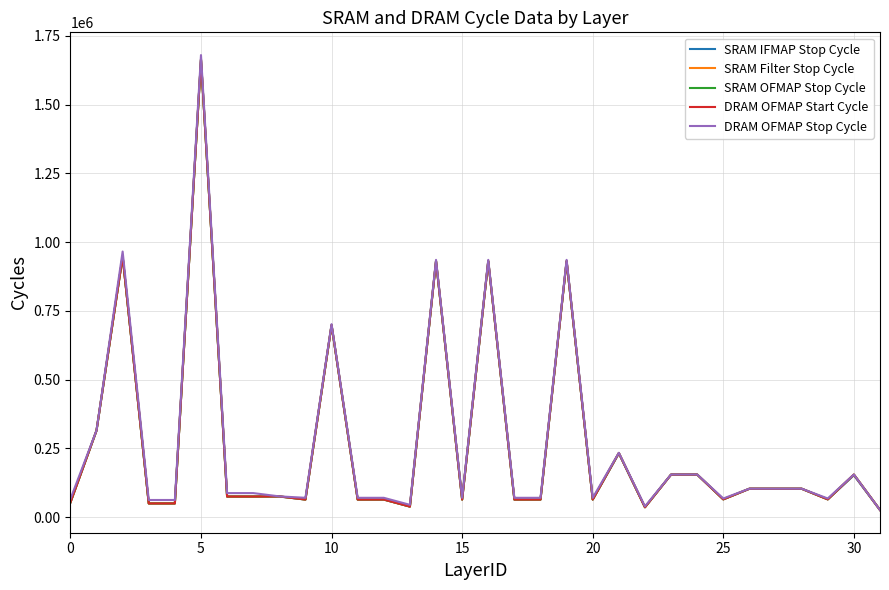

Does the chart have visible grid lines?

Yes